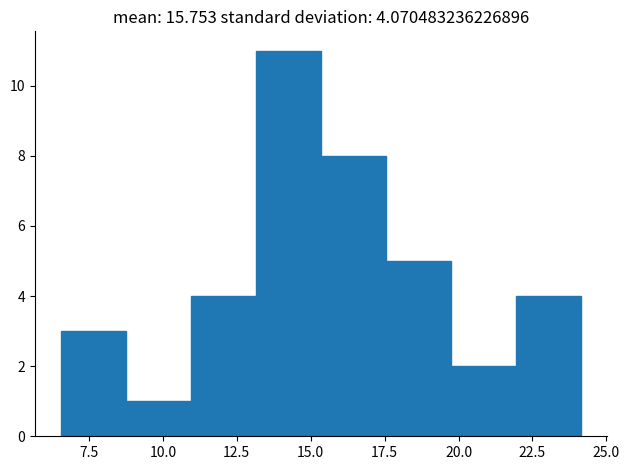

Reading left to right, transcribe this chart: for each bar, give the range it covers on the x-axis and its height. Neither the bar edges nor the heights are printed on the chart, so give them approximately, as read against the axes.

6.5 to 9.0: 3
9.0 to 11.0: 1
11.0 to 13.0: 4
13.0 to 15.5: 11
15.5 to 17.5: 8
17.5 to 19.5: 5
19.5 to 22.0: 2
22.0 to 24.0: 4